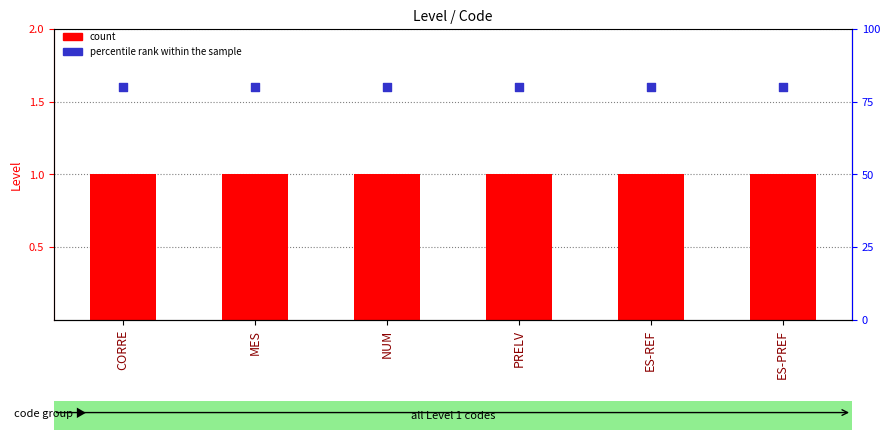

What are all the series names shown in the legend?

count, percentile rank within the sample